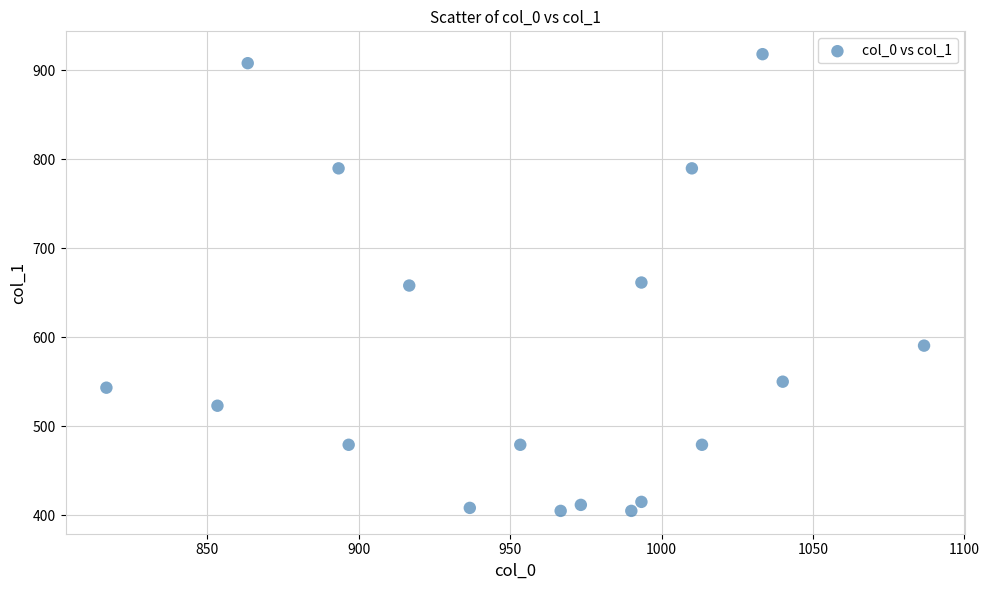

What is the range of Y values (max minus min)?

513.0